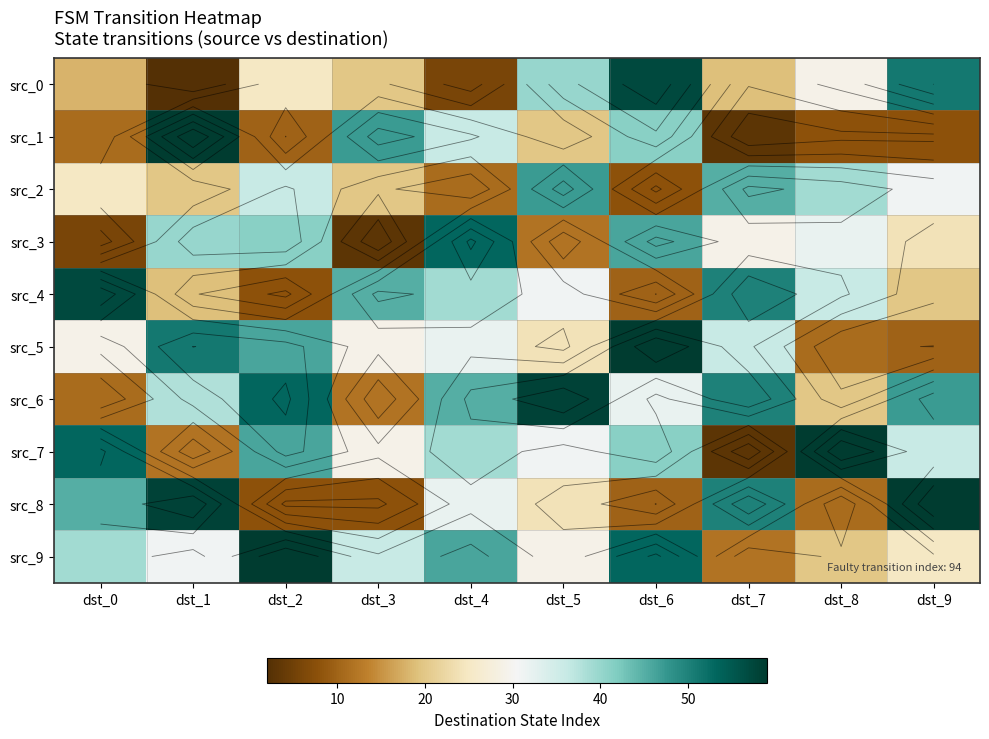

Is the value of src_8 at dst_7 greater than the value of src_5 at dst_6?

No